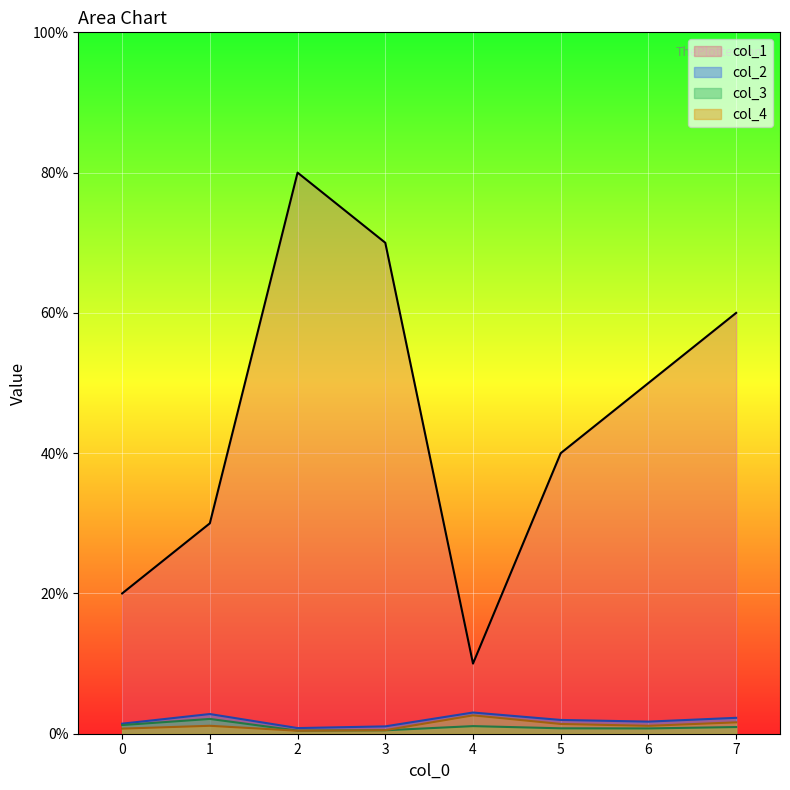

What are all the series names shown in the legend?

col_1, col_2, col_3, col_4